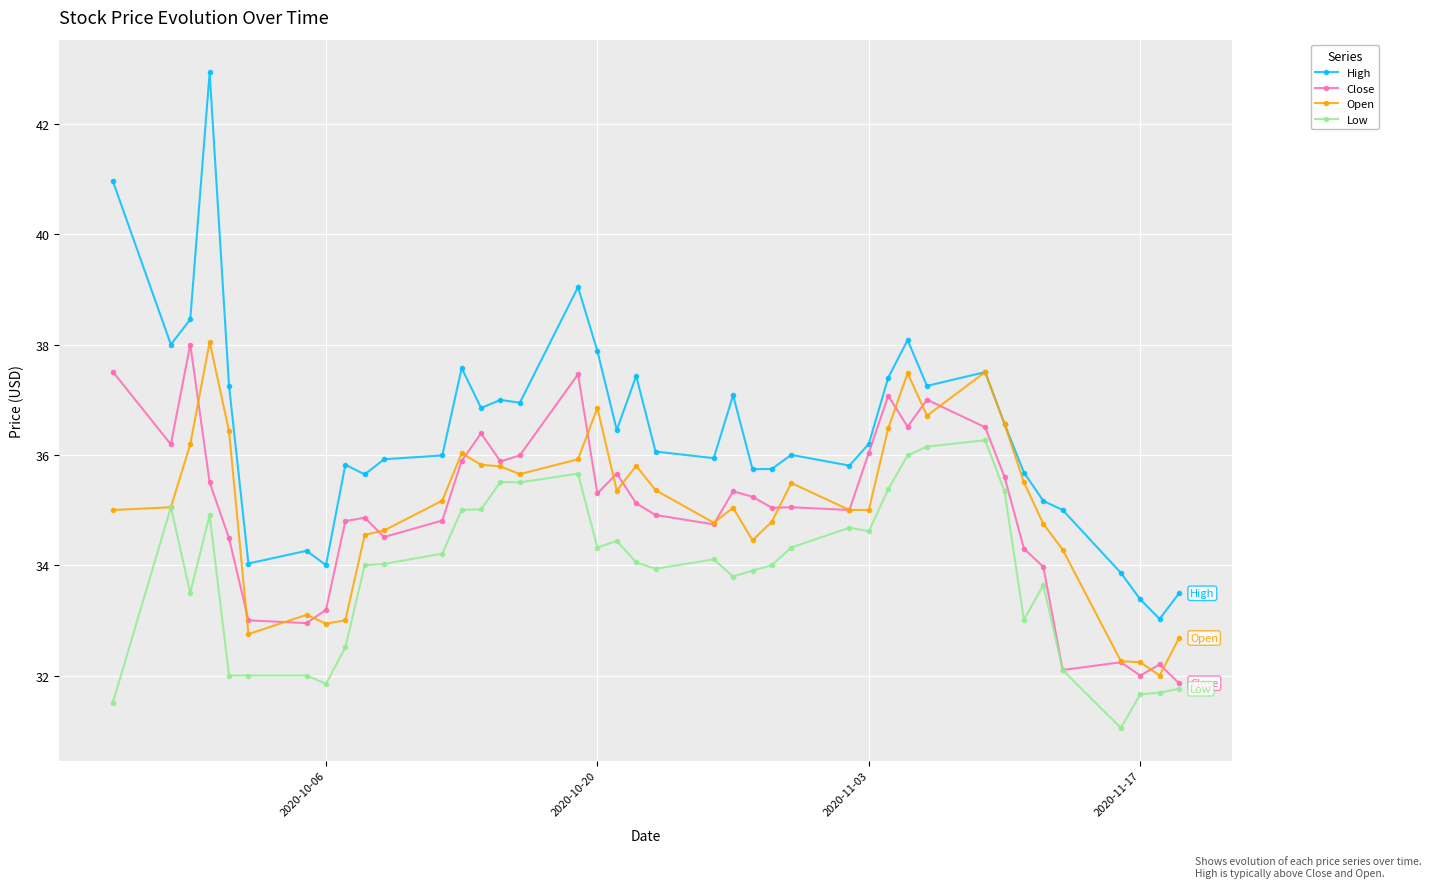

What is the value of the Low point at the 31st from the left?

36.2